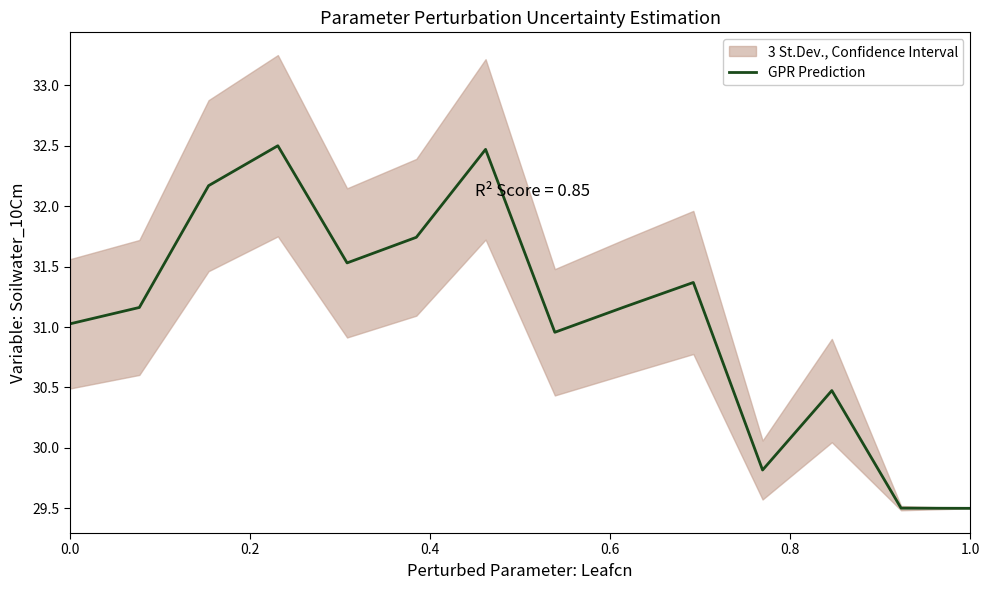

The value of GPR Prediction at 0.0 is 6.8. True or false?

False